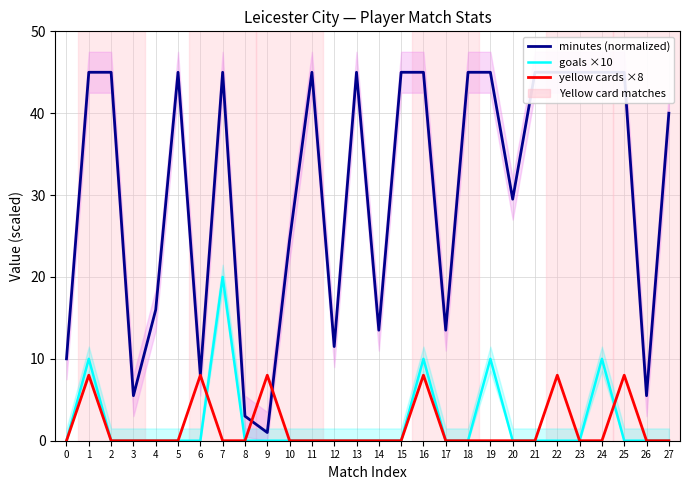

How many interior local peaks does the goals ×10 series have?

5